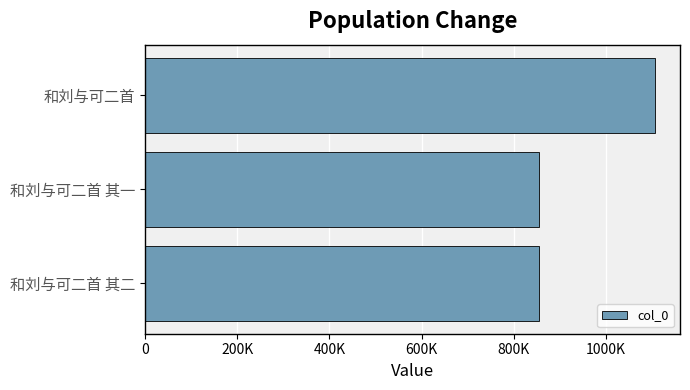

What is the smallest value displayed?

855993